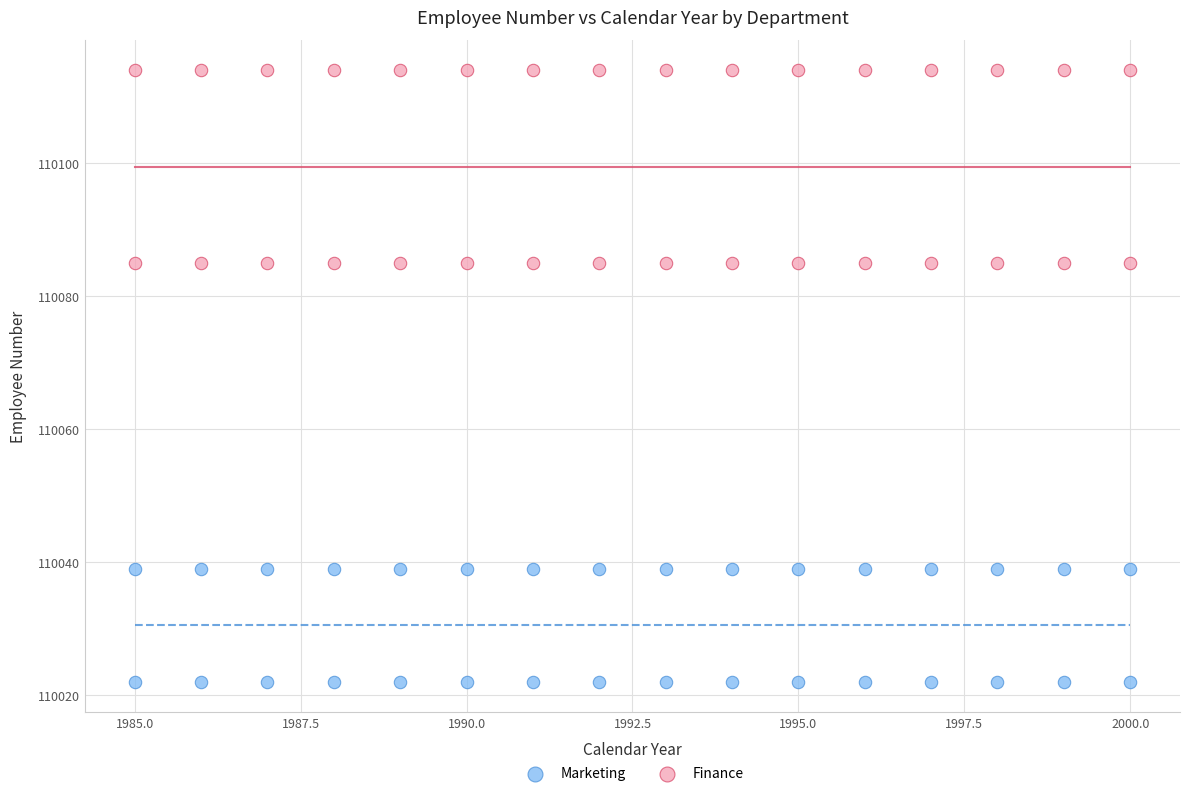

What is the X range (max minus min) for the scatter plot?

15